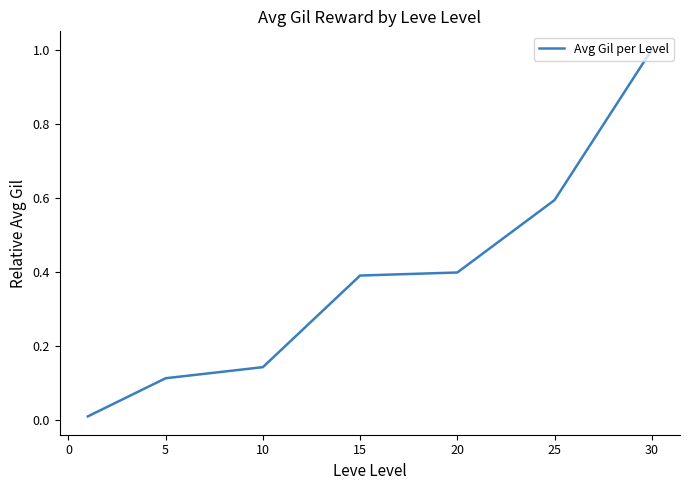

What is the difference between the maximum and second lowest values?

0.9